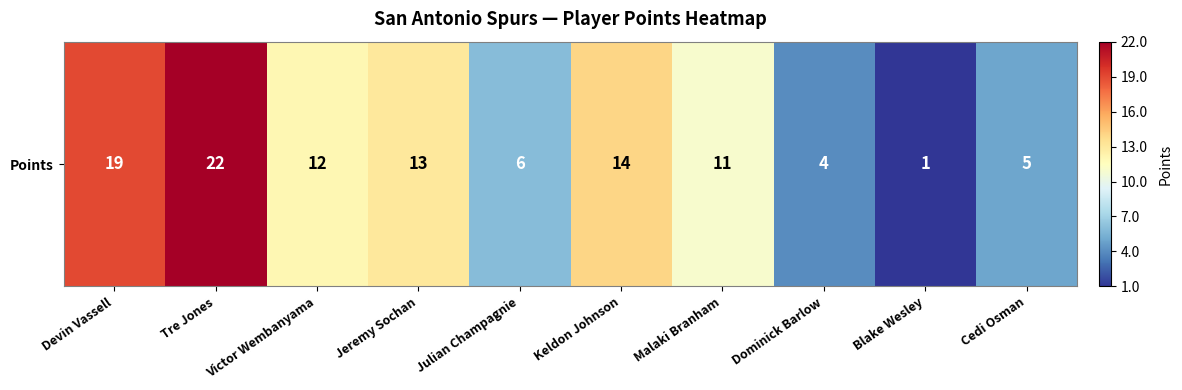

True or false: the data shows 33 at Devin Vassell.

False